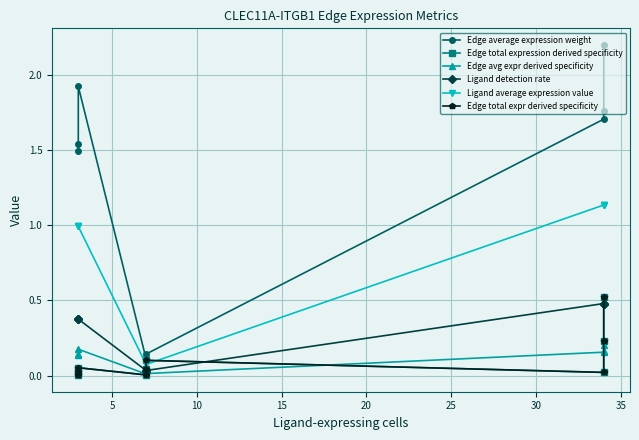

True or false: Edge total expression derived specificity and Edge average expression weight intersect in this chart.

False